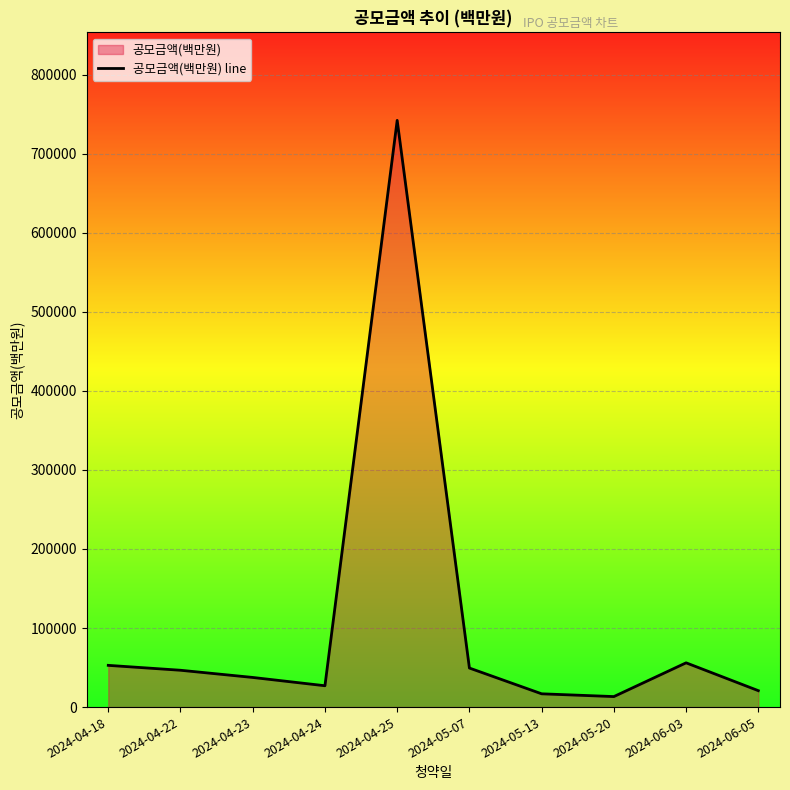

What is the average value?

106243